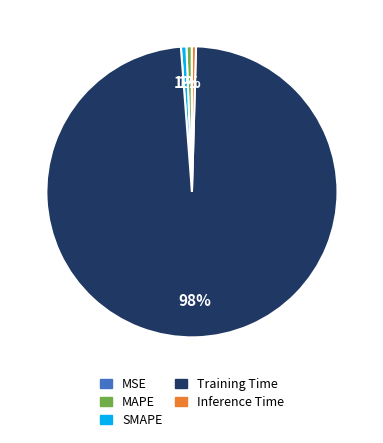

To the nearest percent, what is the difference between the largest and smallest slice percentages?

98%